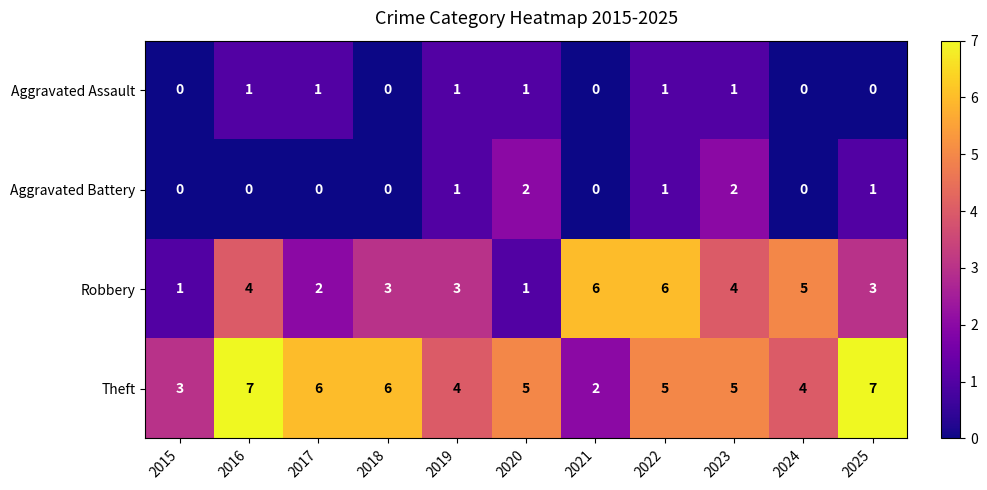

What is the greatest value displayed?

7